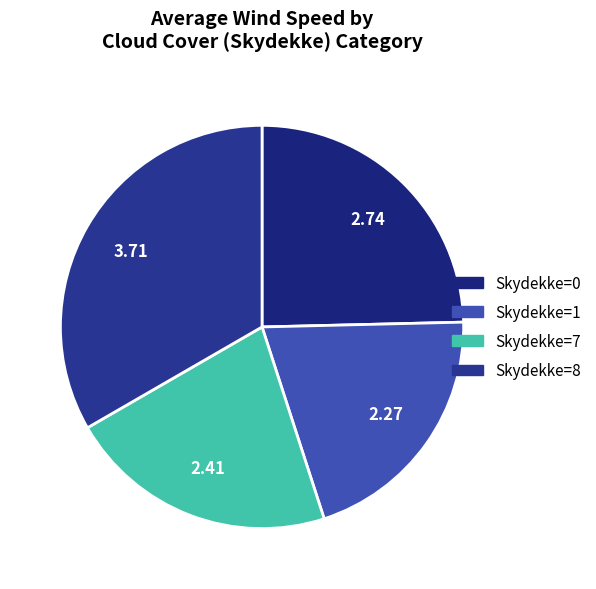

What is the smallest slice in the pie chart?

Skydekke=1